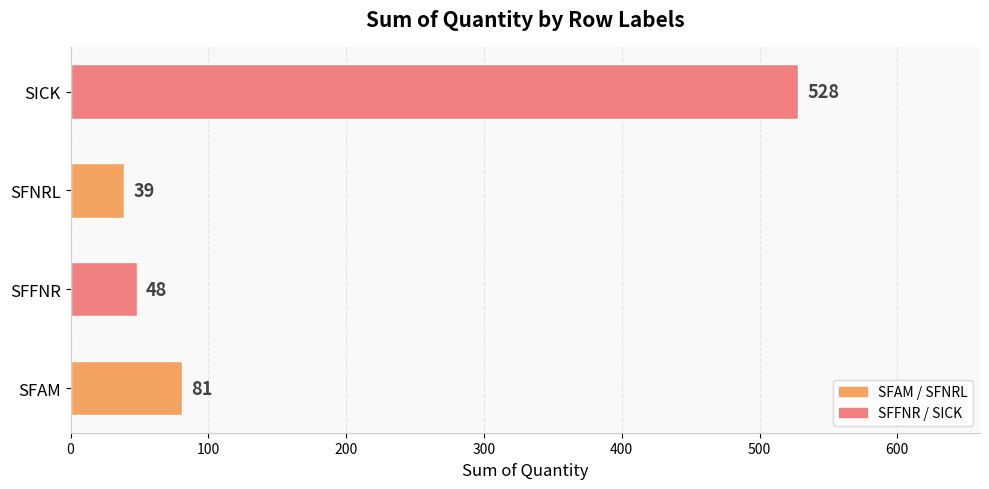

What is the ratio of the value at SFFNR to the value at SFAM?

0.6